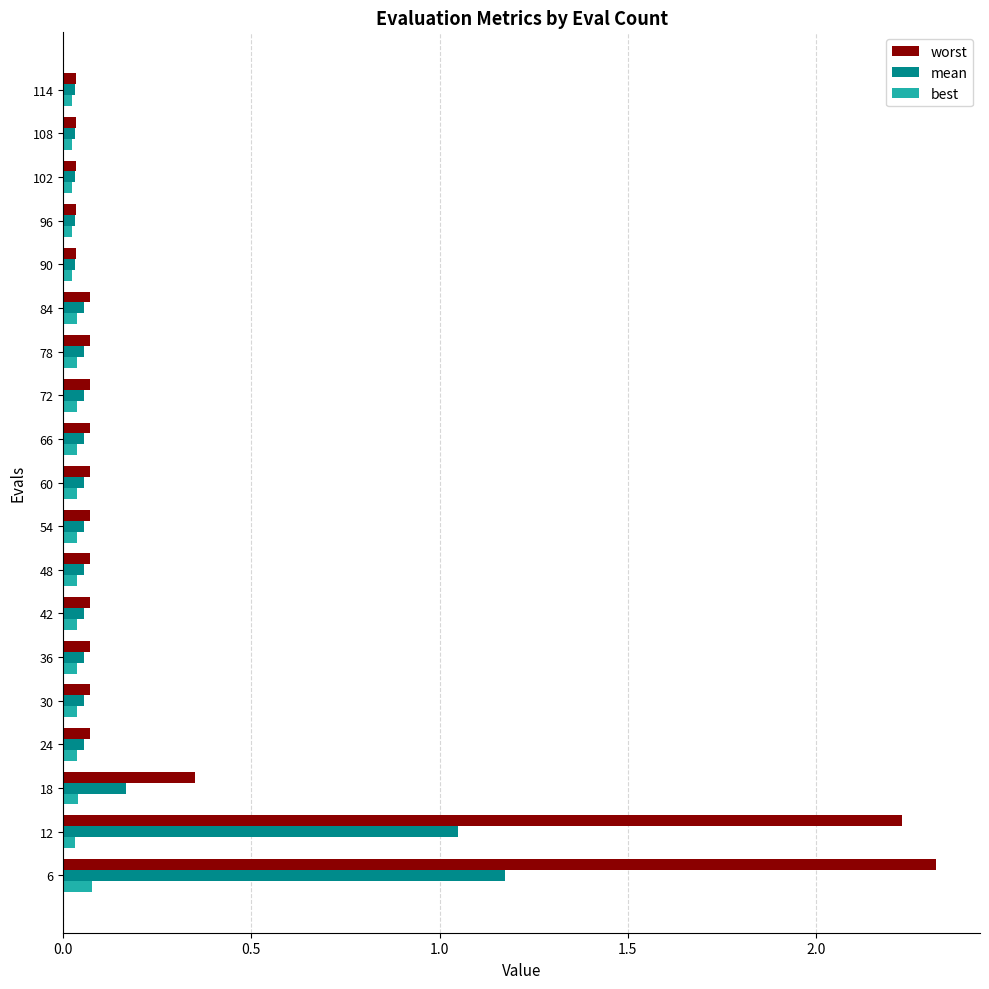

Rank the series at 18 from lowest to highest value.

best, mean, worst